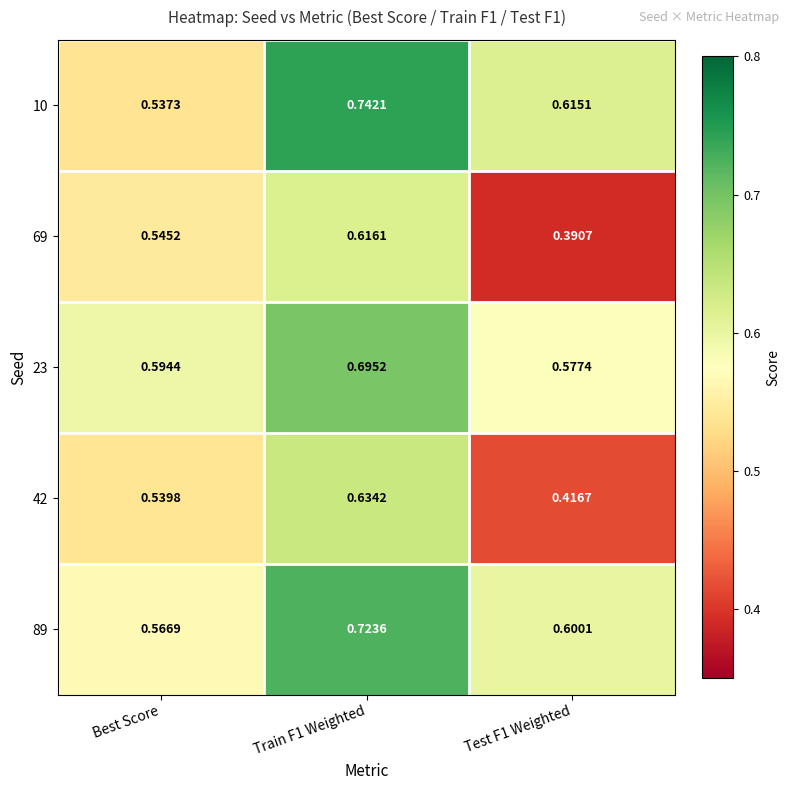

Rank the series by their maximum value, from lowest to highest.

69, 42, 23, 89, 10